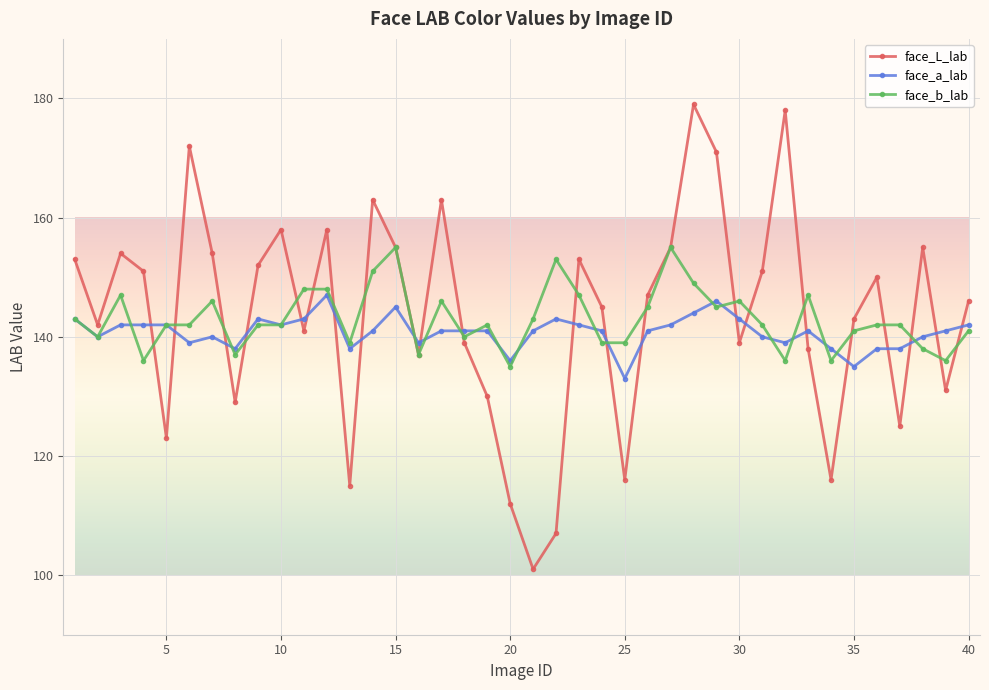

True or false: face_a_lab and face_b_lab cross at least once.

True